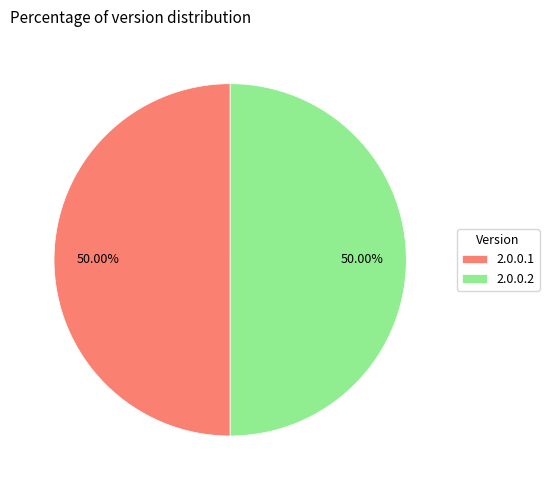

What is the ratio of the value at 2.0.0.1 to the value at 2.0.0.2?

1.0